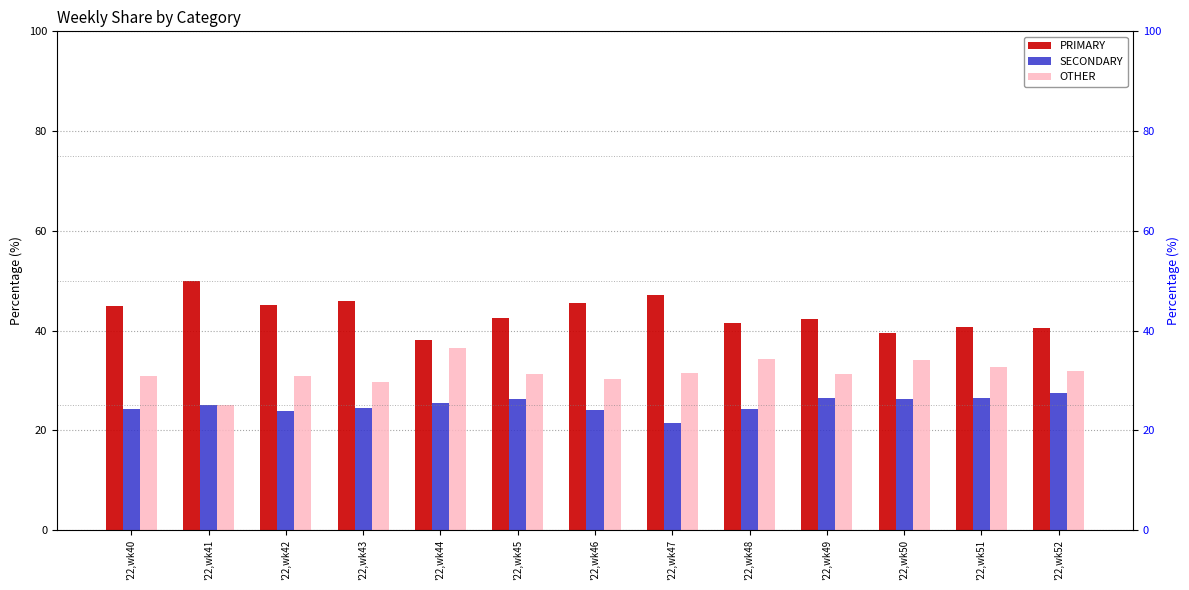

Which series has the largest total across all categories?

PRIMARY